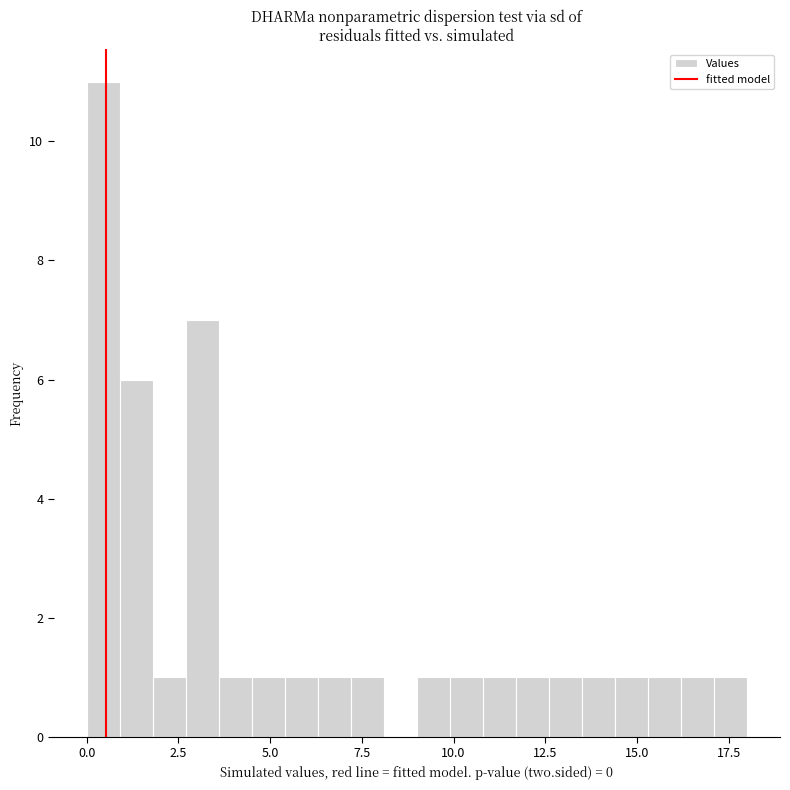

Around what value on the x-axis is the tallest bar? Give the approximate position of its centre, as read against the axis.

0.5